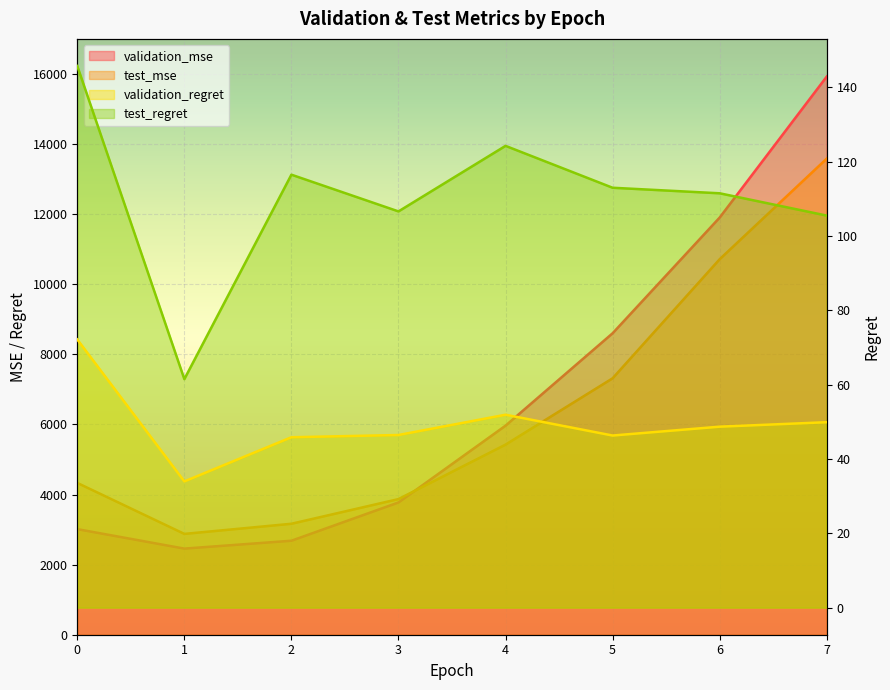

What is the difference between the validation_regret values at 3 and 2?

0.6